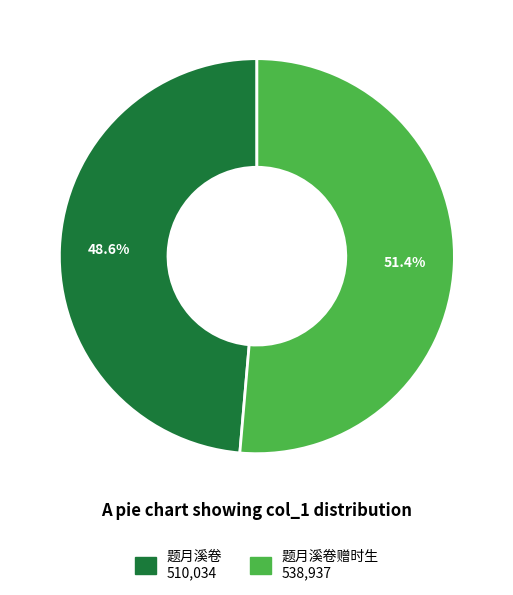

How many slices are in this pie chart?

2